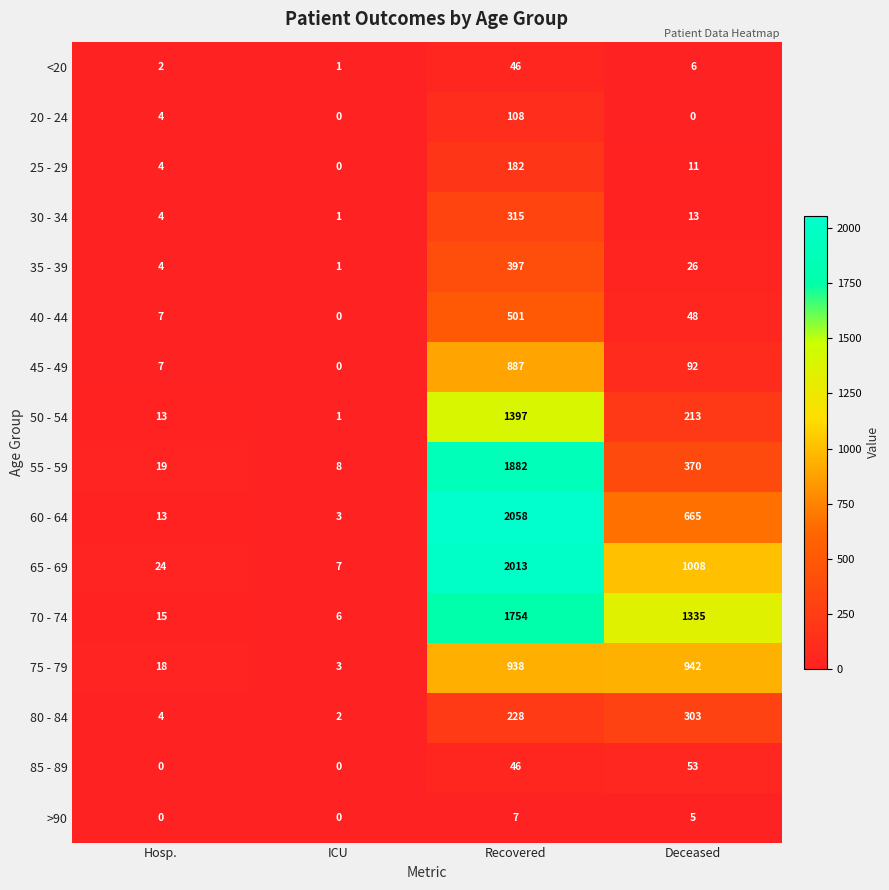

What is the difference between the highest and lowest values at Hosp.?

24